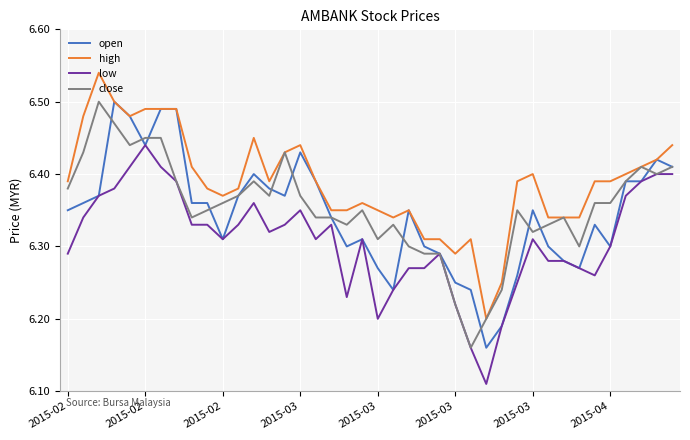

Which series has the largest total across all categories?

high